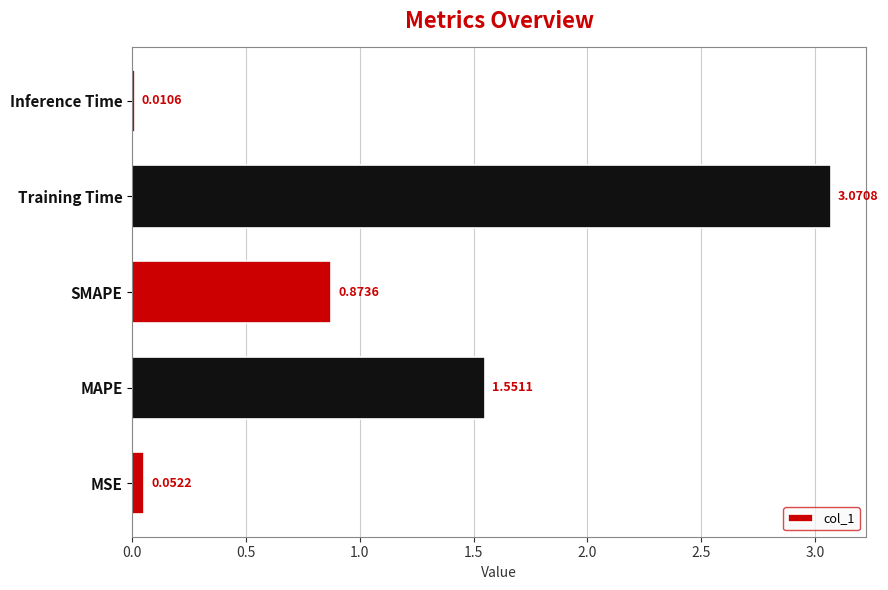

Which category has the highest value across all series?

Training Time